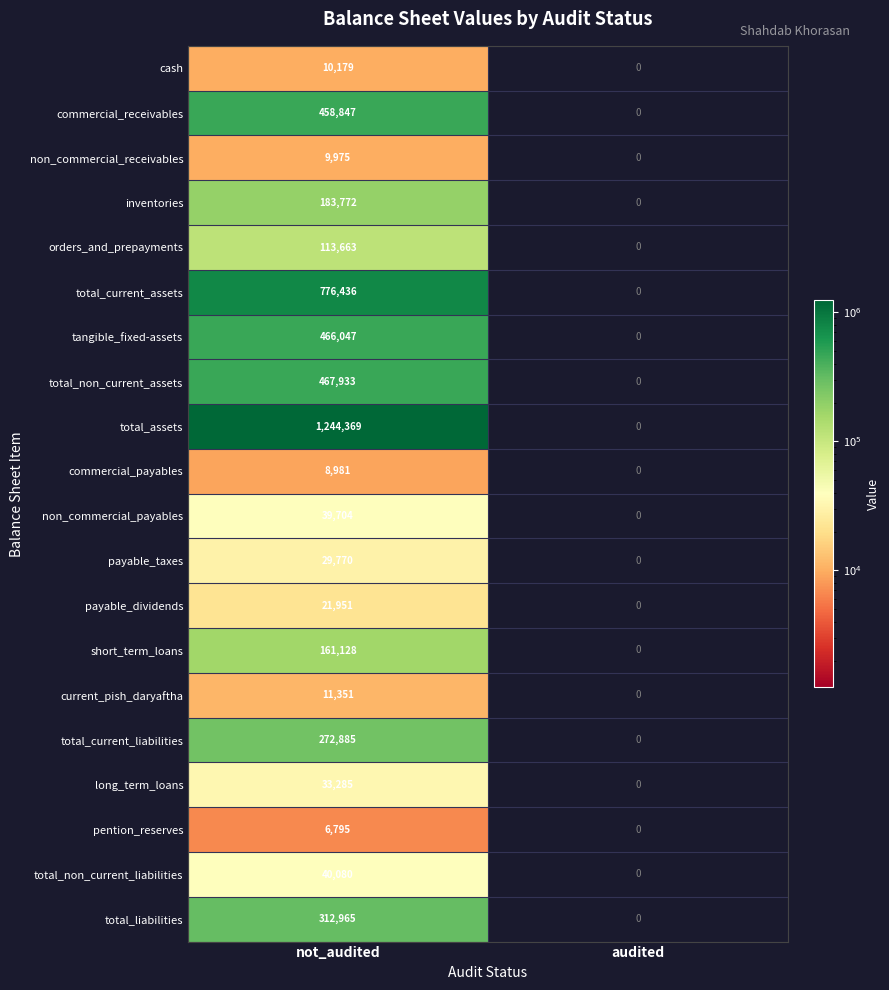

Count the number of data series in this chart.

20